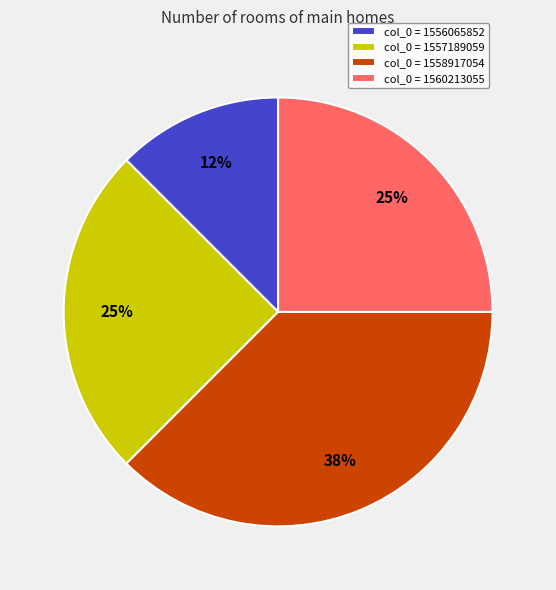

Count the number of slices in the pie.

4